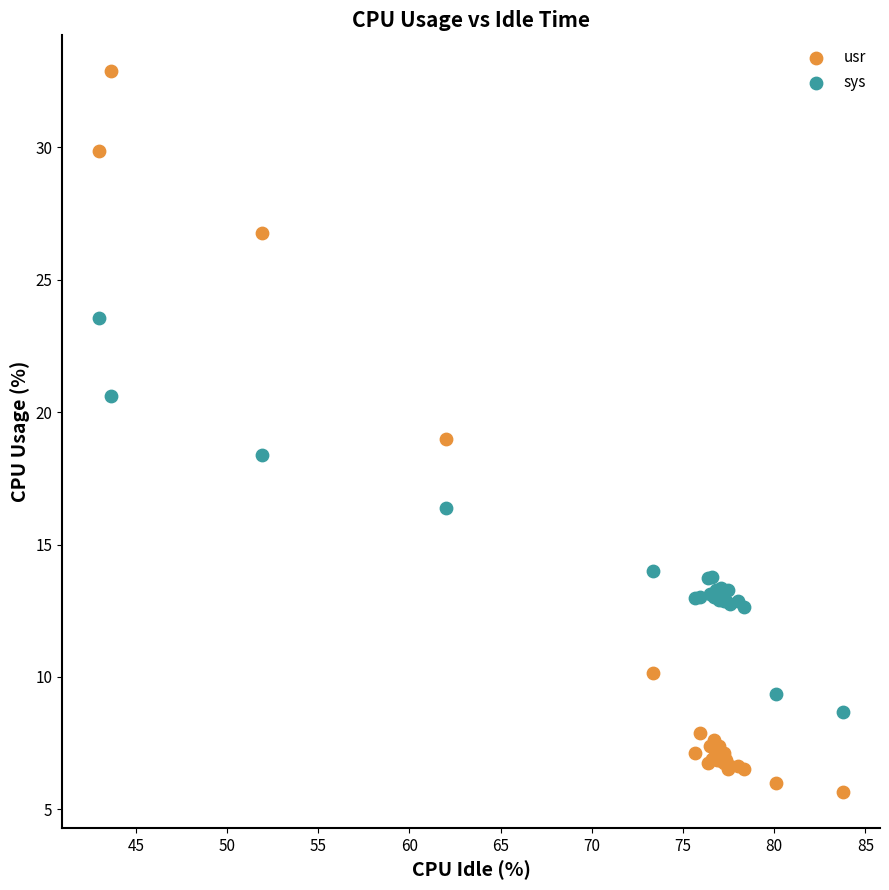

Which series has the largest Y range (max minus min)?

usr